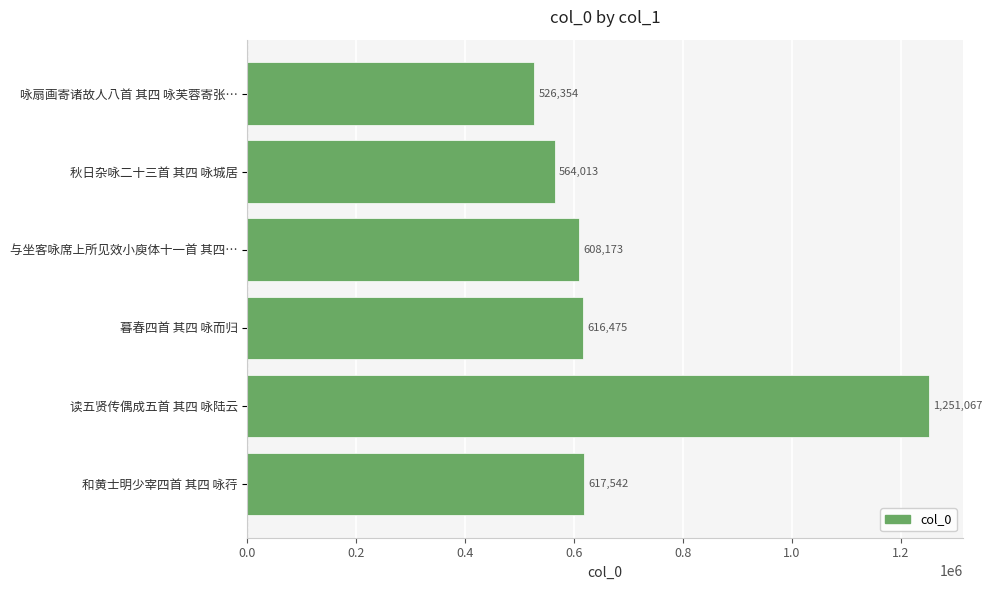

What is the difference between the values at 秋日杂咏二十三首 其四 咏城居 and 和黄士明少宰四首 其四 咏荇?

53529